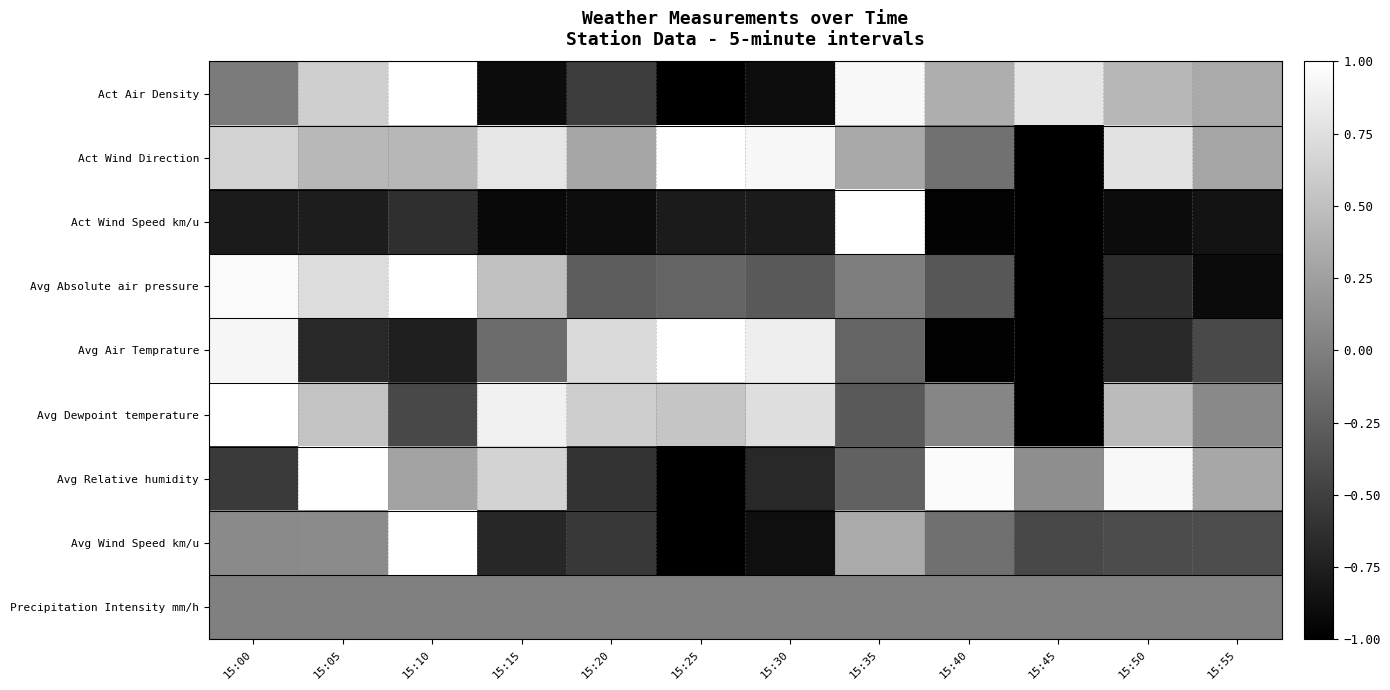

At which category is the sum across all series the highest?

15:00